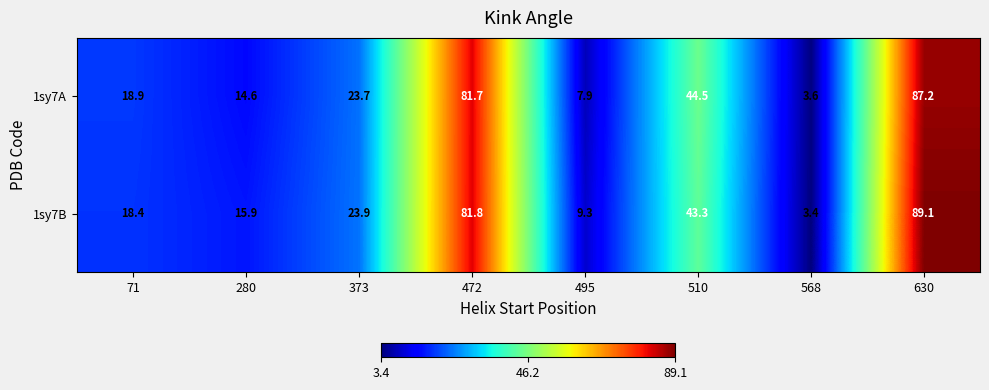

Reading left to right, extract all data points from this chart.

1sy7A: 18.9	14.6	23.7	81.7	7.9	44.5	3.6	87.2
1sy7B: 18.4	15.9	23.9	81.8	9.3	43.3	3.4	89.1